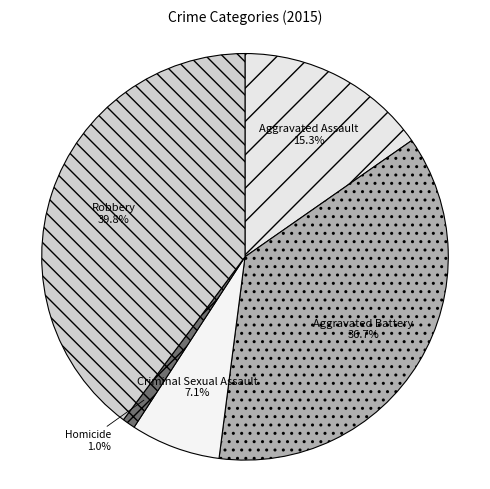

True or false: Aggravated Assault accounts for 15% of the total.

True